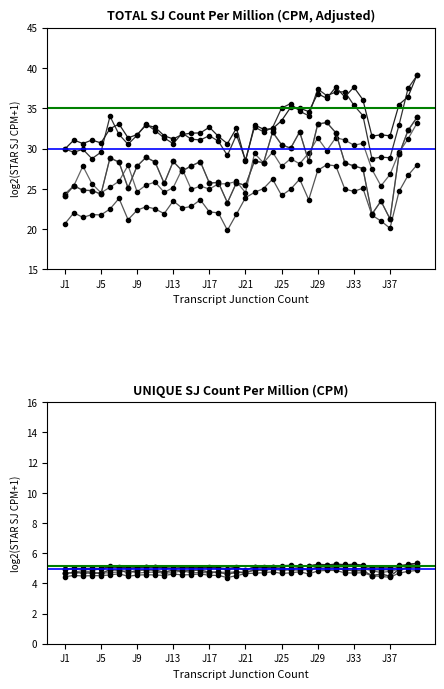

What is the total value across all series at 31?

197.7